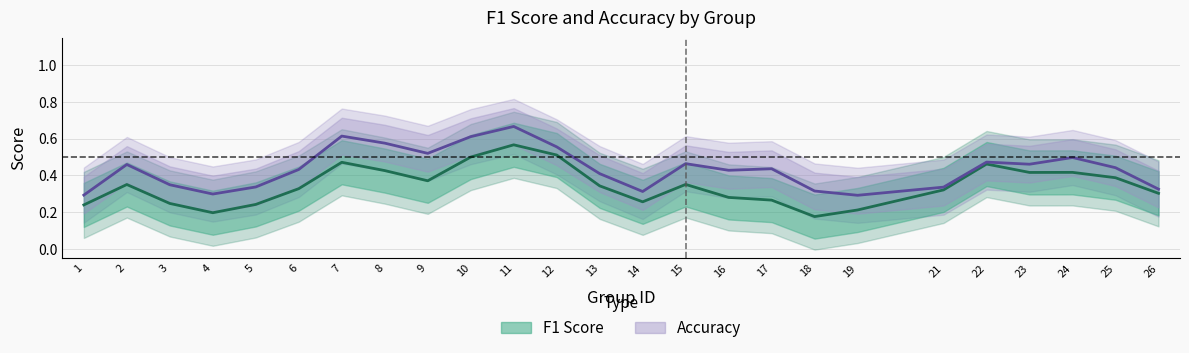

True or false: accuracy and f1 intersect in this chart.

False